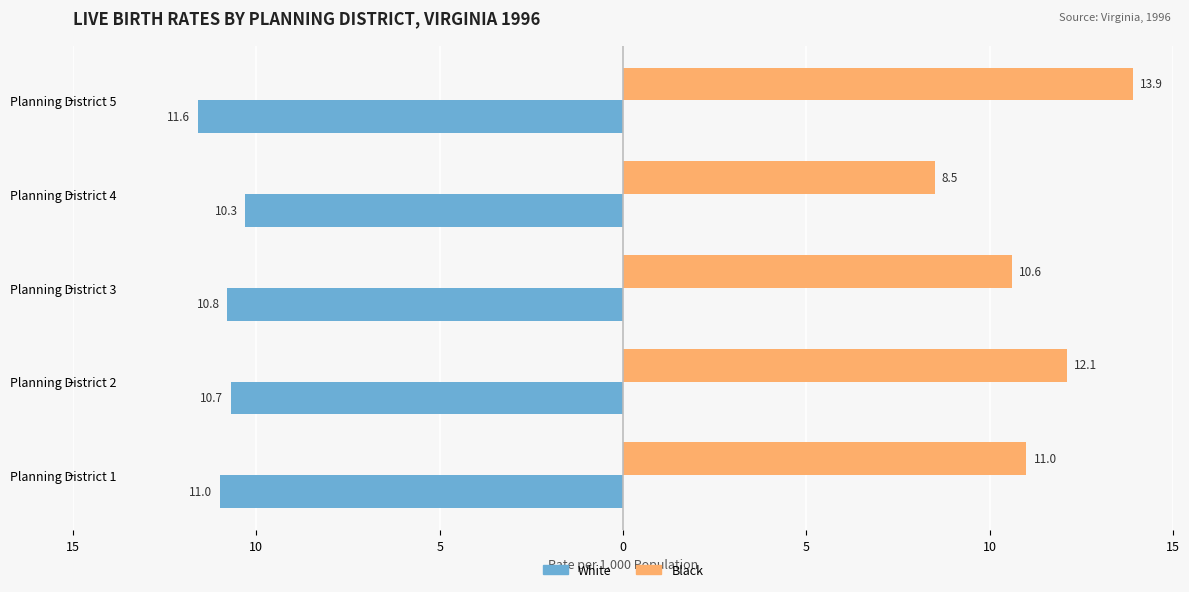

What is the maximum value shown in the chart?

13.9